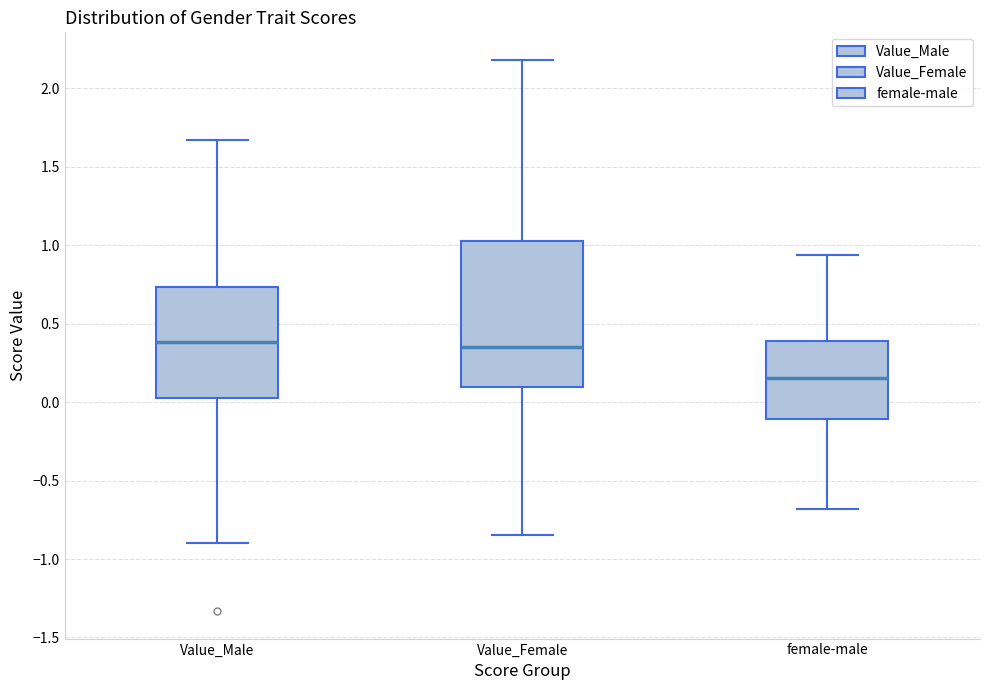

Reading left to right, transcribe this box plot: for each box, give where its median line is, the range the box spans, and where its two whiskers end, as read against the y-axis. The values are not printed on the chart, so give them approximately, as read against the axis.

Value_Male: median 0.40, box 0.00 to 0.75, whiskers -0.90 to 1.65
Value_Female: median 0.35, box 0.10 to 1.05, whiskers -0.85 to 2.20
female-male: median 0.15, box -0.10 to 0.40, whiskers -0.70 to 0.95